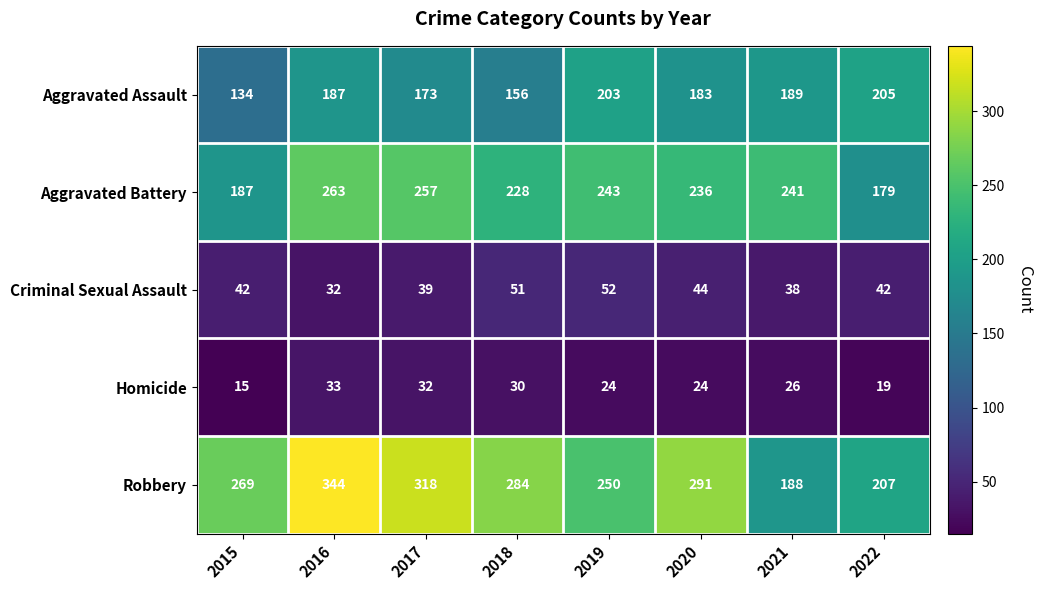

Which series has the largest total across all categories?

Robbery